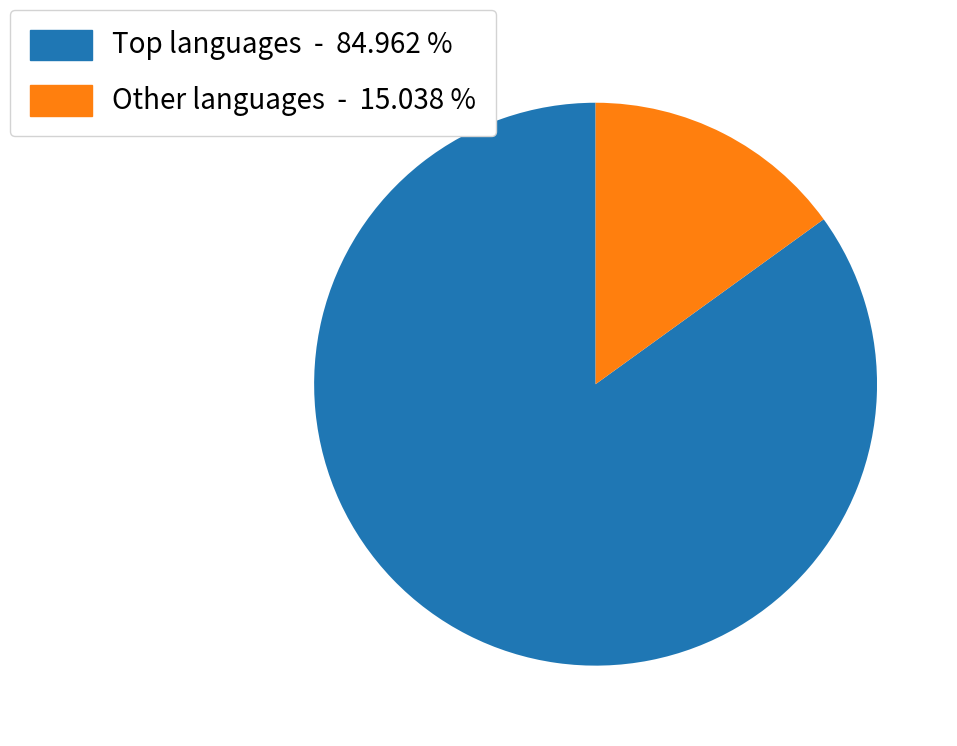

How many slices are in this pie chart?

2